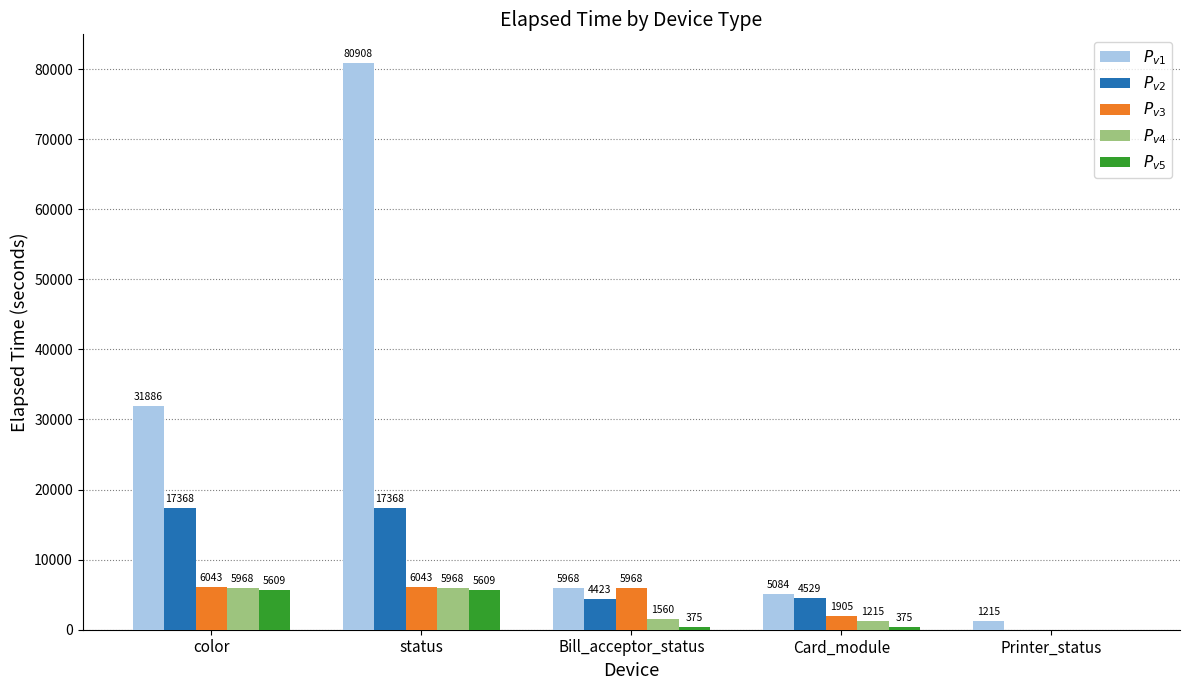

Reading right to left, extract all data points from this chart.

$P_{v1}$: Printer_status=1215	Card_module=5084	Bill_acceptor_status=5968	status=80908	color=31886
$P_{v2}$: Printer_status=0	Card_module=4529	Bill_acceptor_status=4423	status=17368	color=17368
$P_{v3}$: Printer_status=0	Card_module=1905	Bill_acceptor_status=5968	status=6043	color=6043
$P_{v4}$: Printer_status=0	Card_module=1215	Bill_acceptor_status=1560	status=5968	color=5968
$P_{v5}$: Printer_status=0	Card_module=375	Bill_acceptor_status=375	status=5609	color=5609